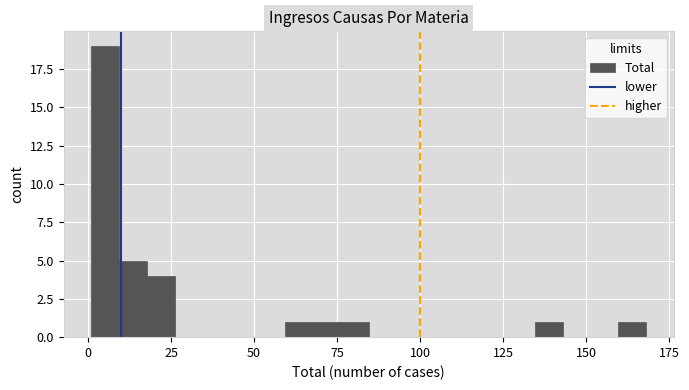

Read against the x-axis, roughly where is the centre of the tallest bar?

5